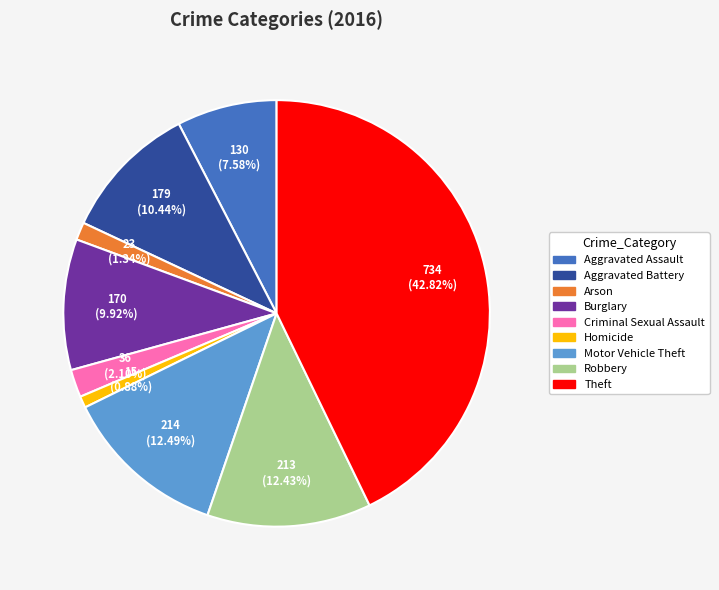

Count the number of slices in the pie.

9